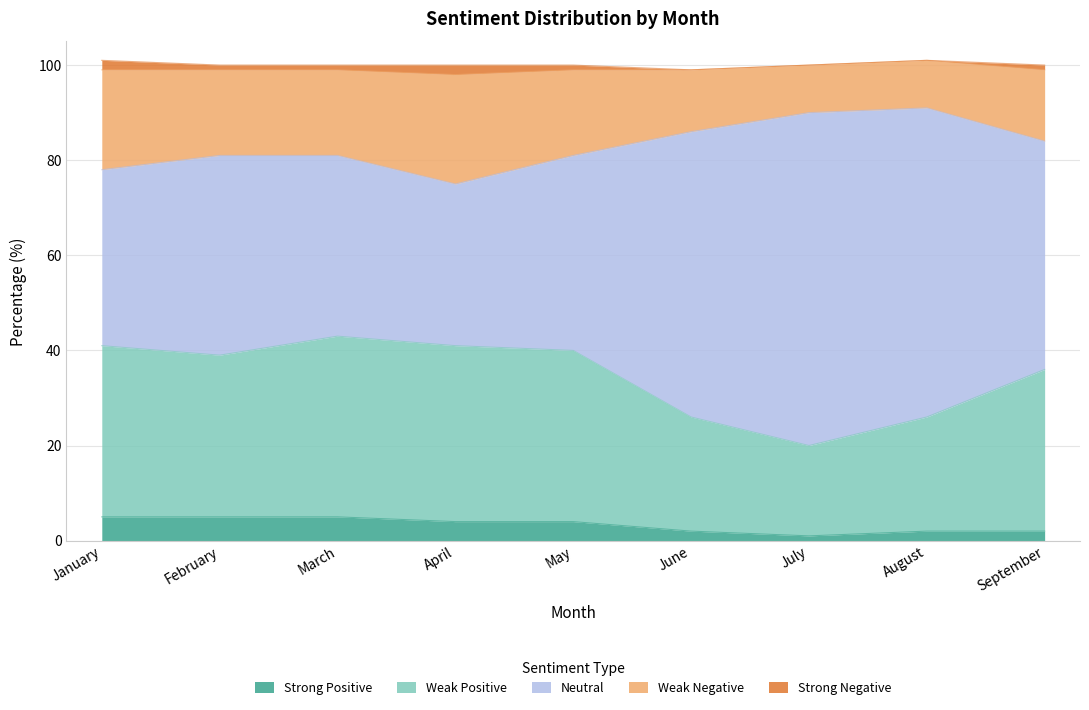

What is the difference between the maximum and minimum values in the Strong Positive series?

4